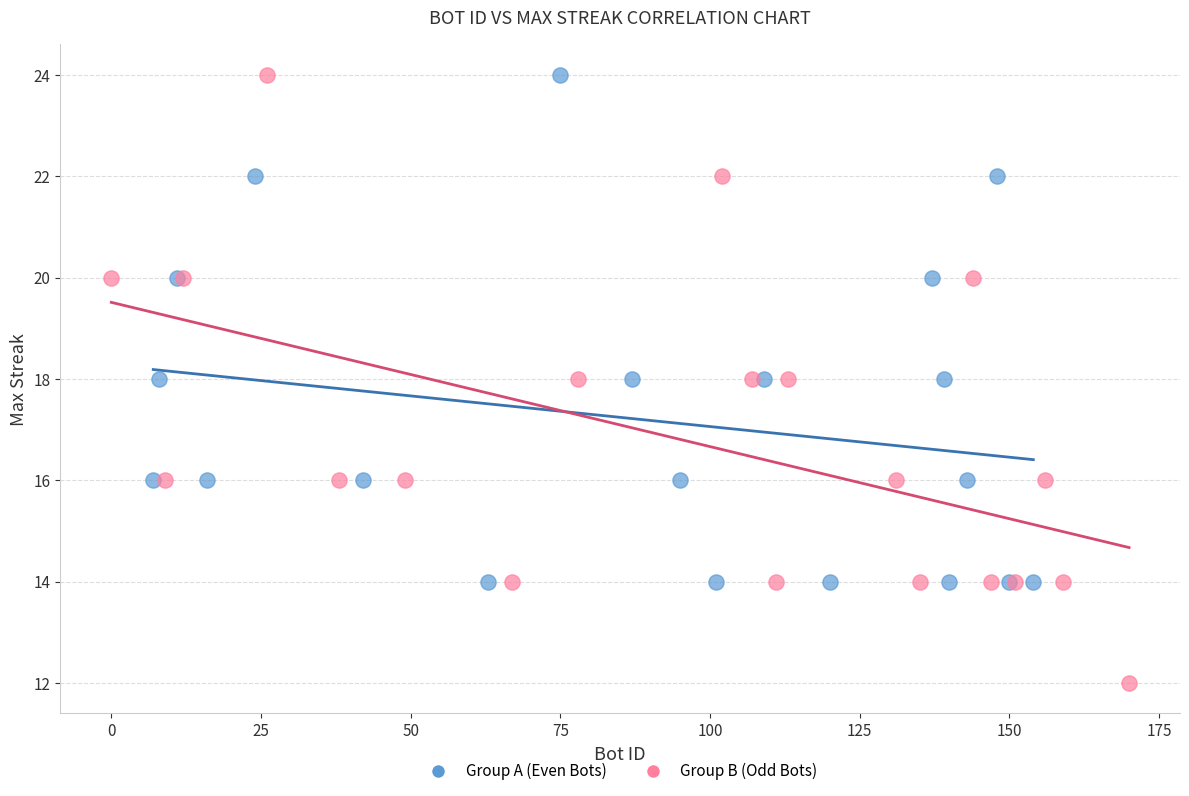

Which series has the largest Y range (max minus min)?

Group B (Odd Bots)